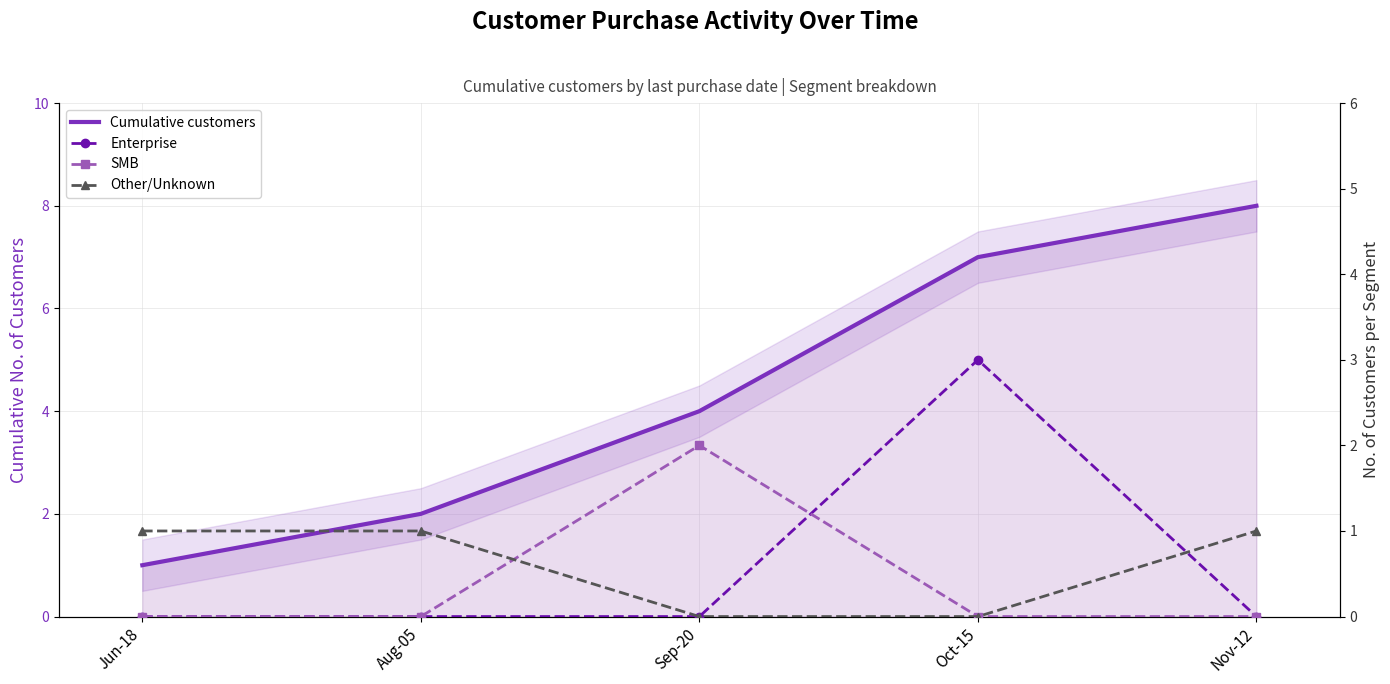

What is the lowest value of the Cumulative customers series?

1